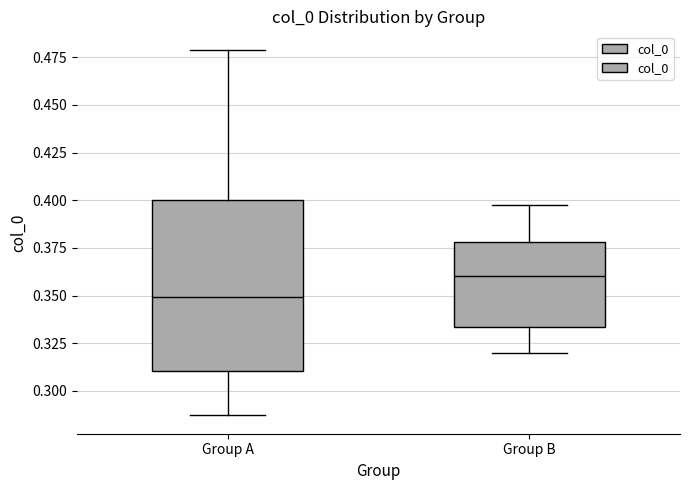

Where does the upper whisker of the box for Group A end on the y-axis? The values are not printed on the chart, so give them approximately, as read against the axis.

0.480